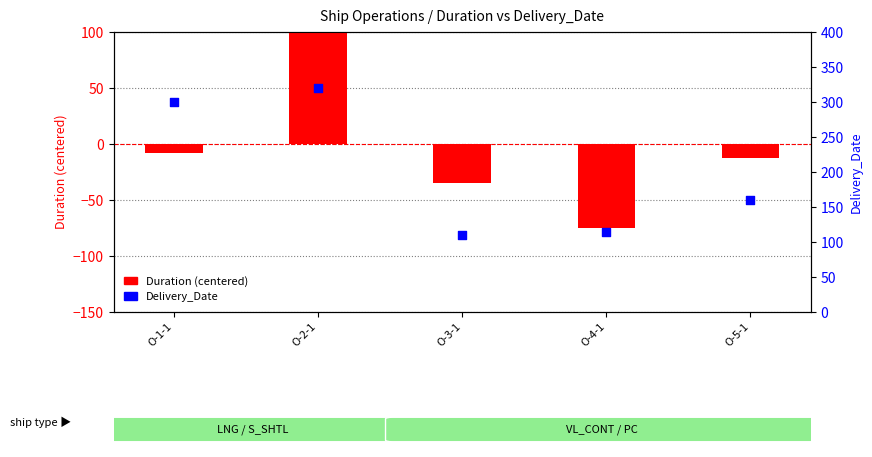

Which series reaches the maximum Y coordinate?

Delivery_Date